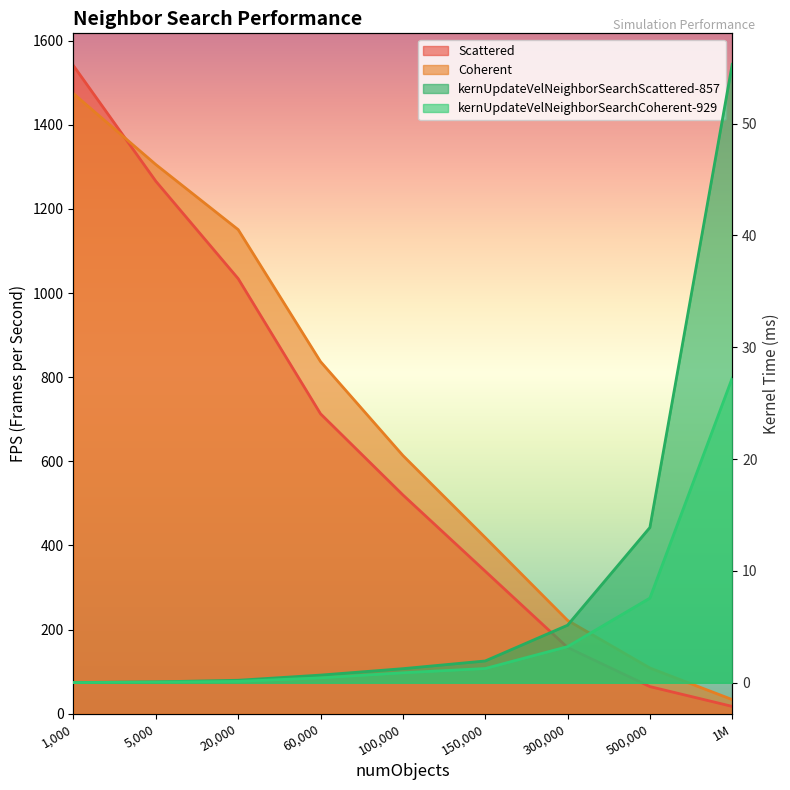

Rank the series by their maximum value, from lowest to highest.

kernUpdateVelNeighborSearchCoherent-929, kernUpdateVelNeighborSearchScattered-857, Coherent, Scattered